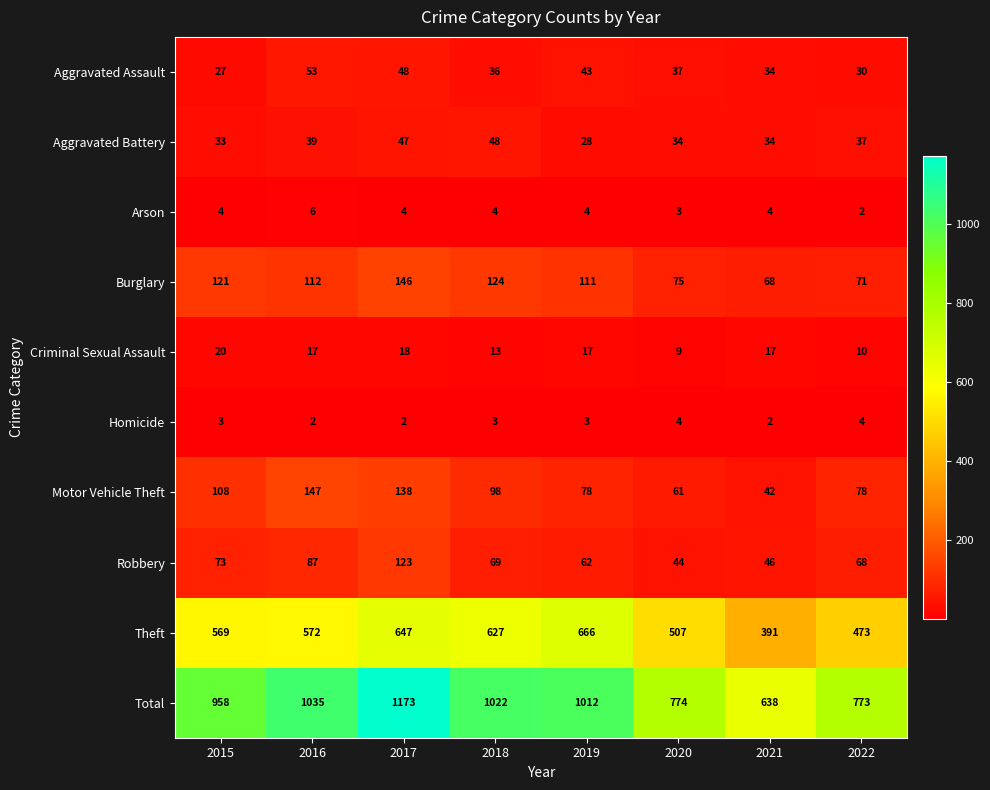

What is the average value of the Homicide series?

3